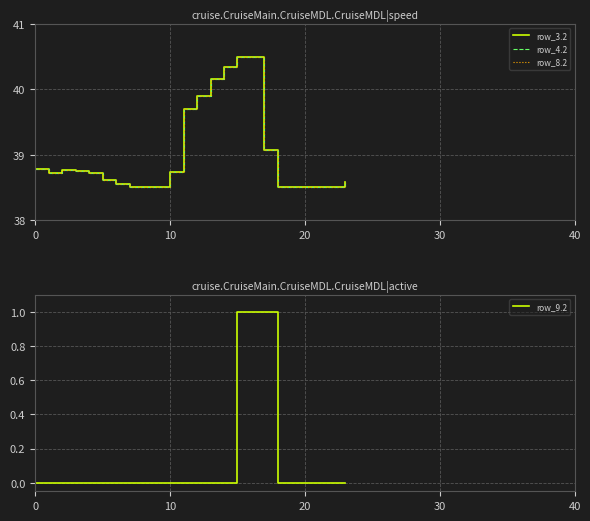

The row_9.2 series shows 0.6 at 8. True or false?

False